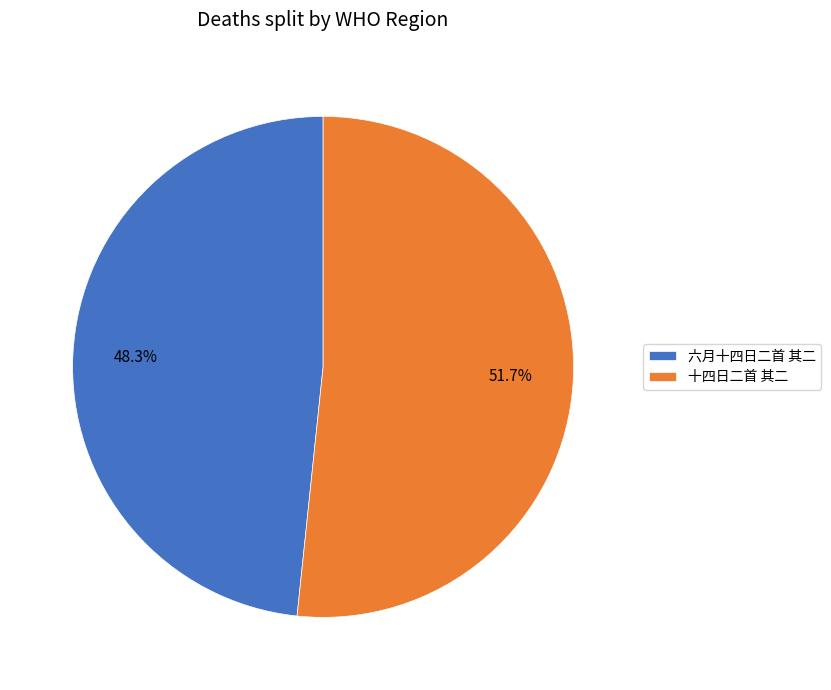

How many segments does this pie chart have?

2